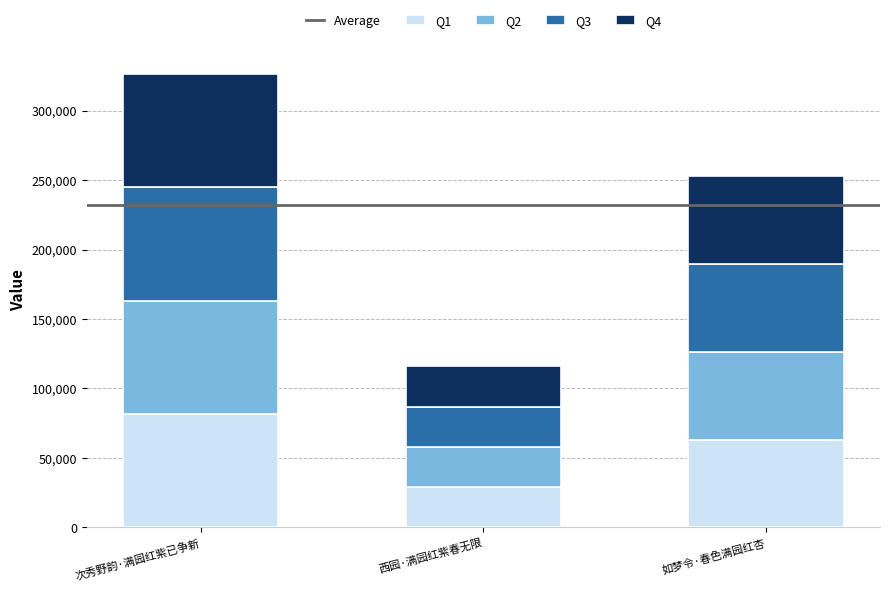

How many bars are there in total?

3